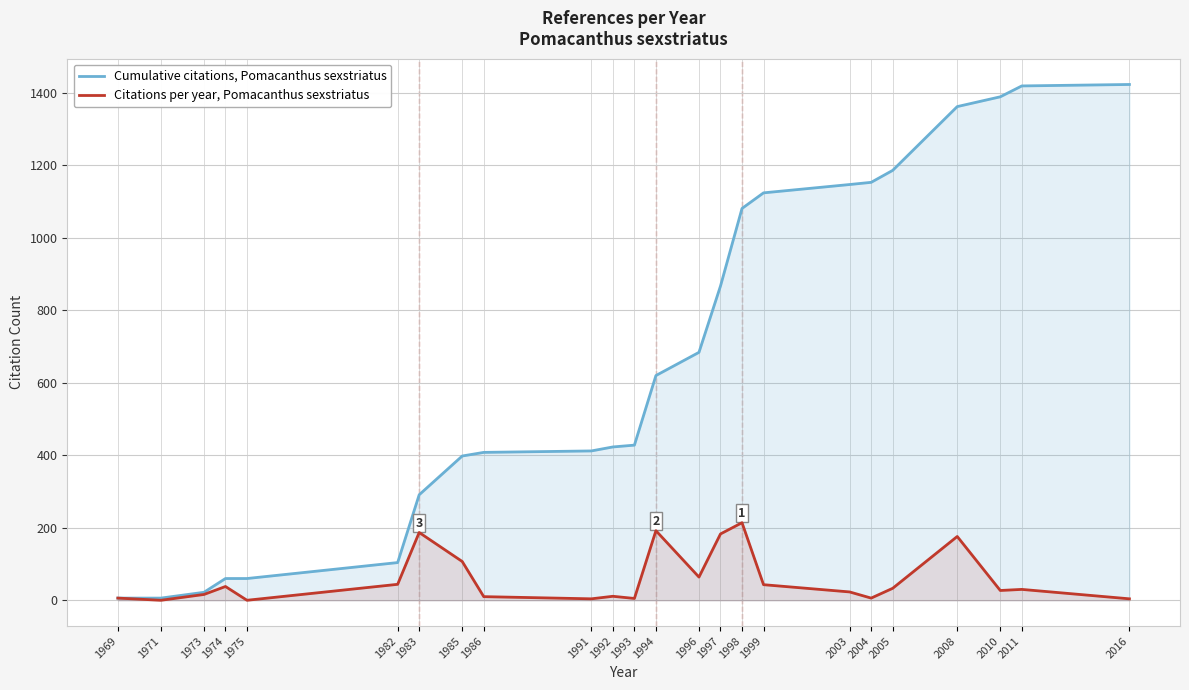

Which series has the largest range (max minus min)?

Cumulative citations, Pomacanthus sexstriatus